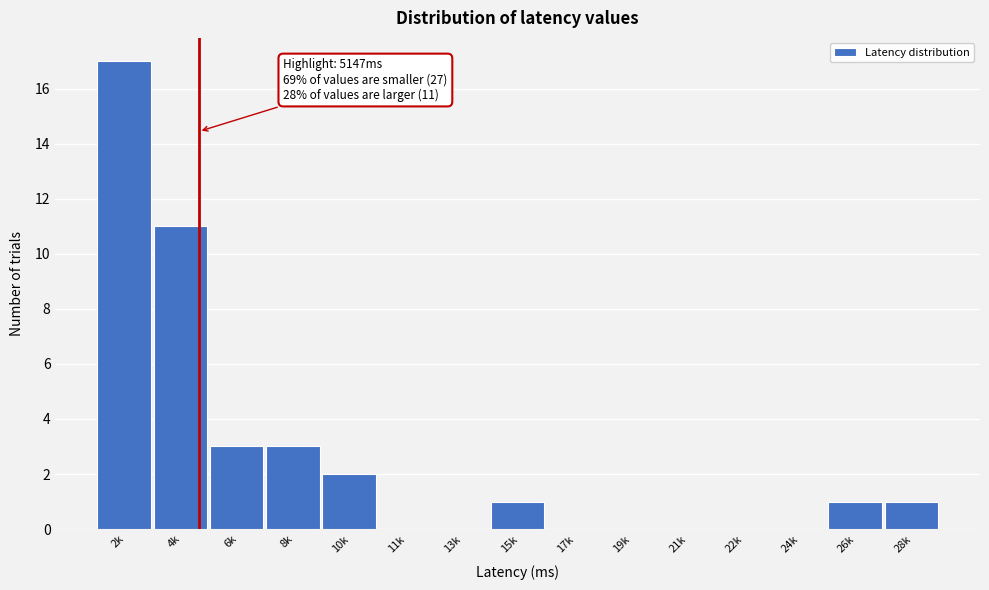

Reading left to right, what are all the values shown in this chart?

2k=17	4k=11	6k=3	8k=3	10k=2	11k=0	13k=0	15k=1	17k=0	19k=0	21k=0	22k=0	24k=0	26k=1	28k=1